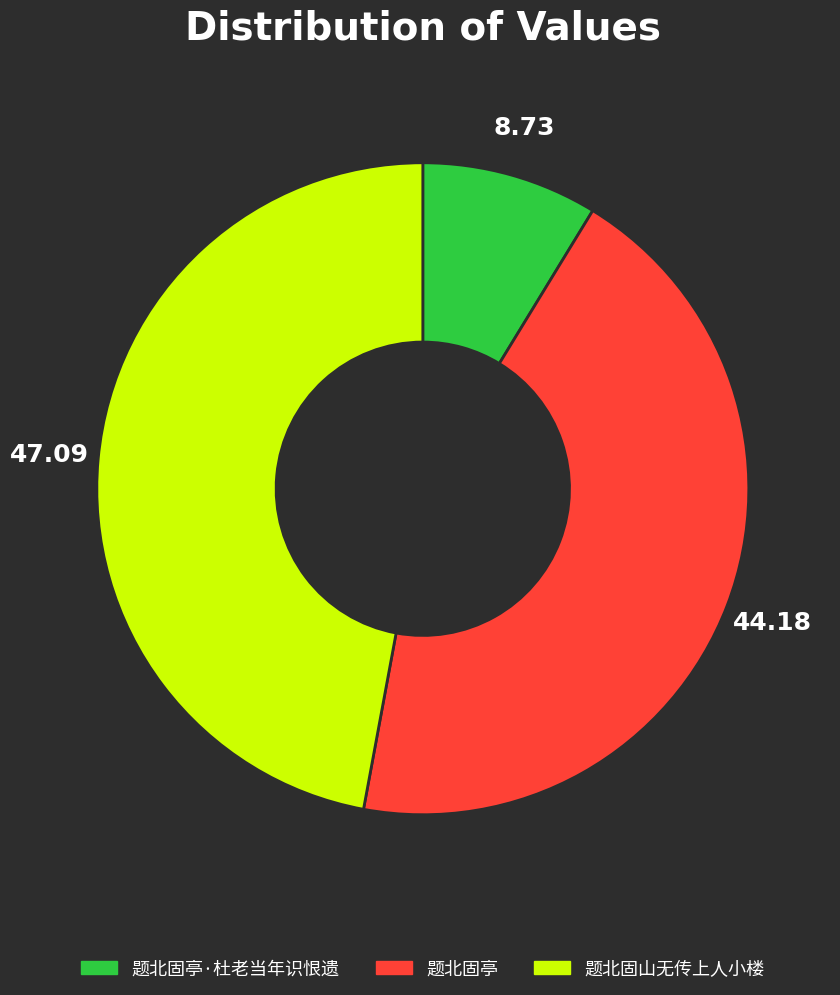

Count the number of slices in the pie.

3